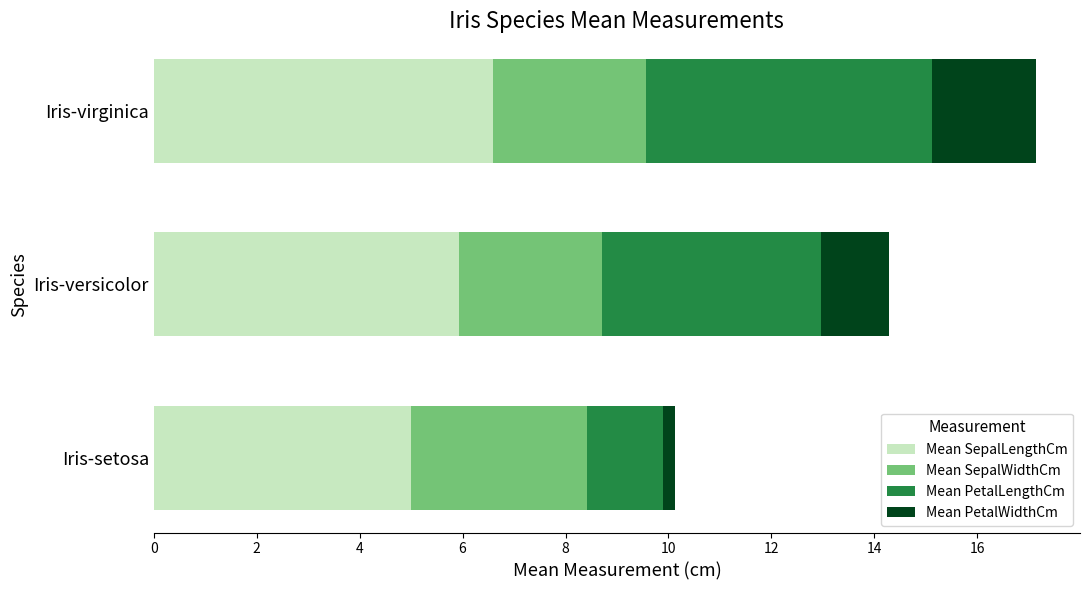

At which category is the sum across all series the highest?

Iris-virginica